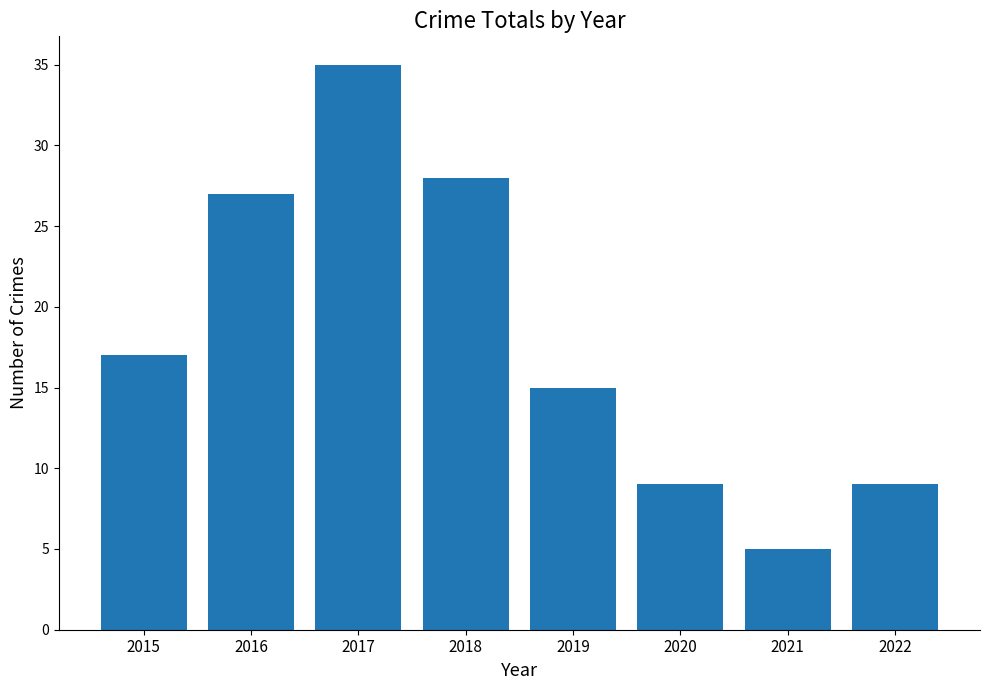

What is the change in value from 2016 to 2017?

+8